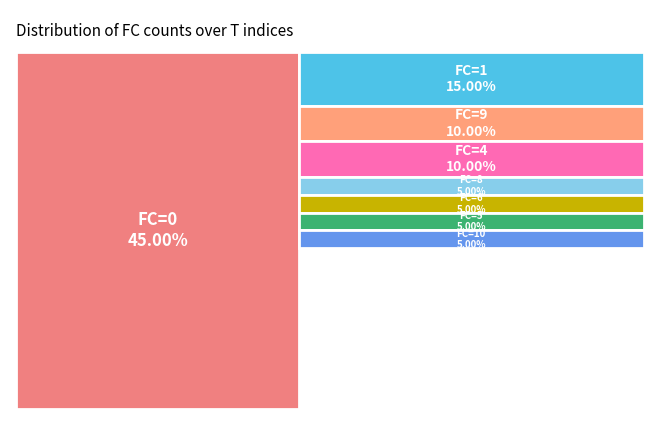

Does 6 account for over 50% of the chart?

No